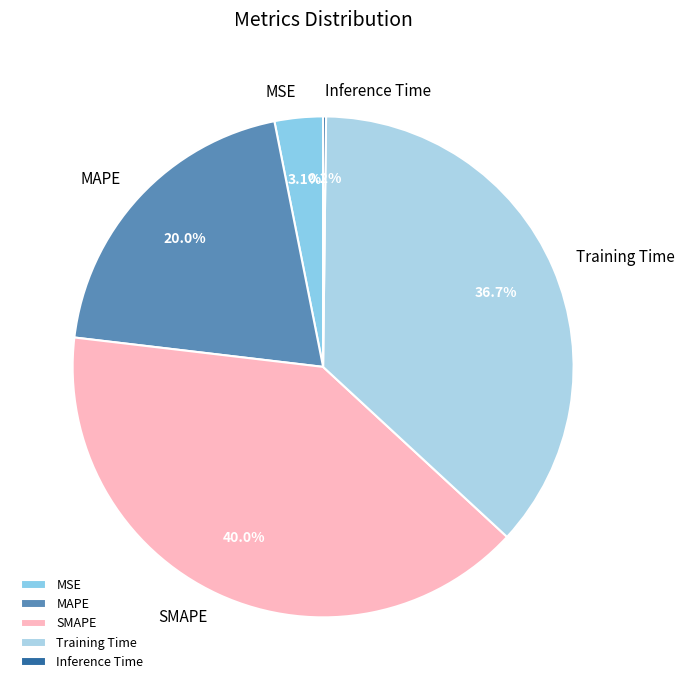

True or false: SMAPE accounts for 40% of the total.

True